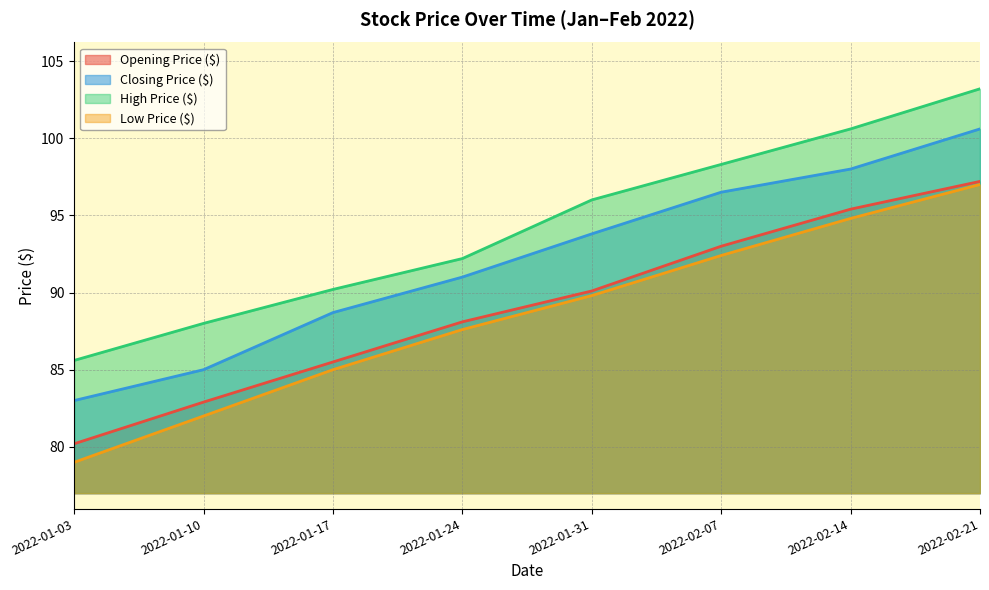

What is the sum of the High Price ($) values at 2022-02-07 and 2022-01-17?

188.5